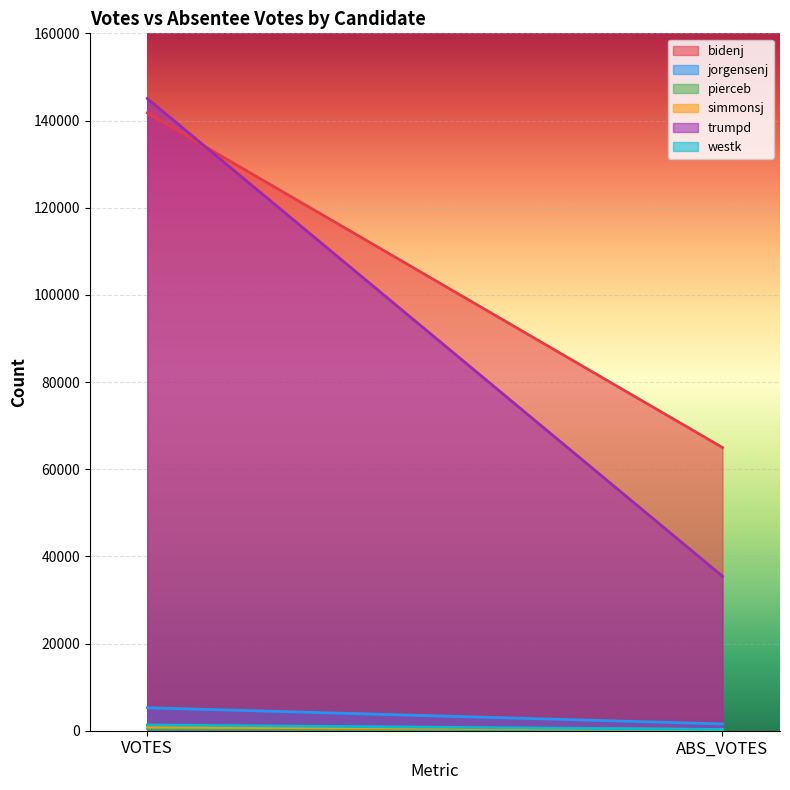

What is the spread (max minus min) of values at ABS_VOTES?

64809